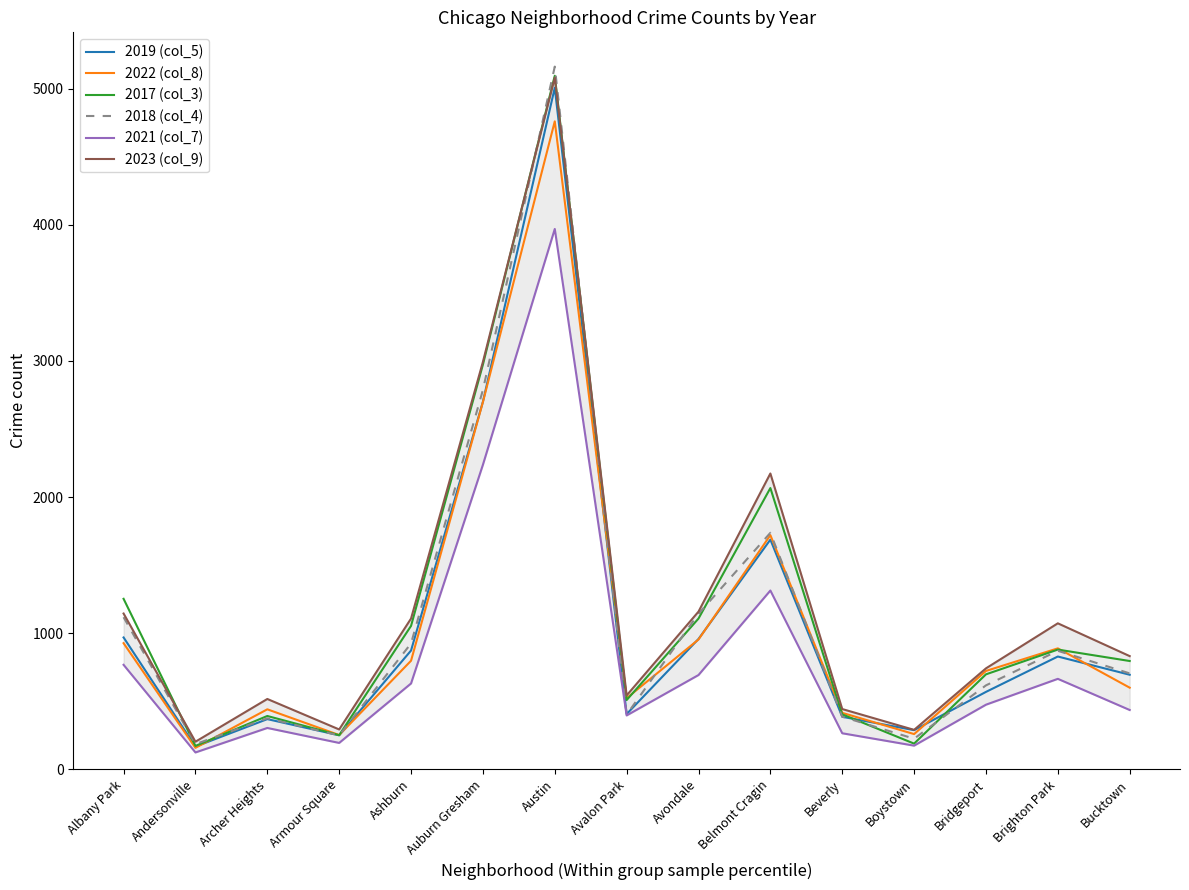

List the labels in order of 2022 (col_8) value, largest first.

Austin, Auburn Gresham, Belmont Cragin, Avondale, Albany Park, Brighton Park, Ashburn, Bridgeport, Bucktown, Avalon Park, Archer Heights, Beverly, Boystown, Armour Square, Andersonville